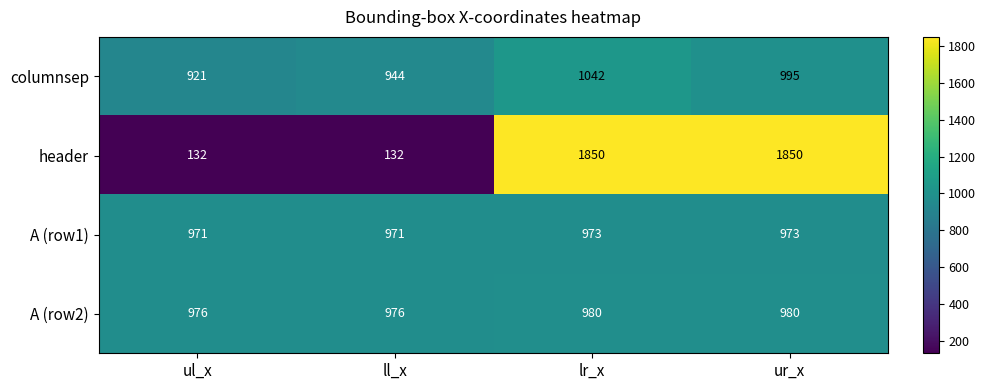

Count the columnsep values in the range 944 to 1042.

3